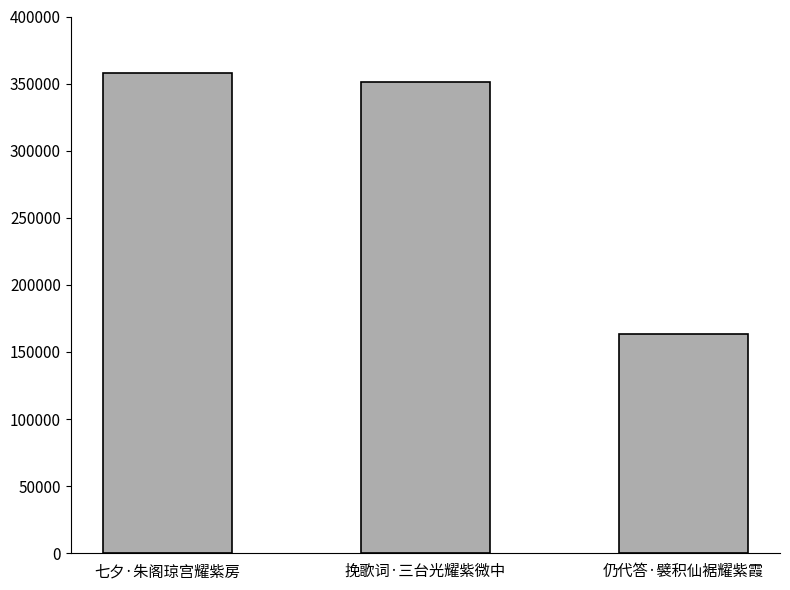

What is the label of the 1st bar from the right?

仍代答·襞积仙裾耀紫霞